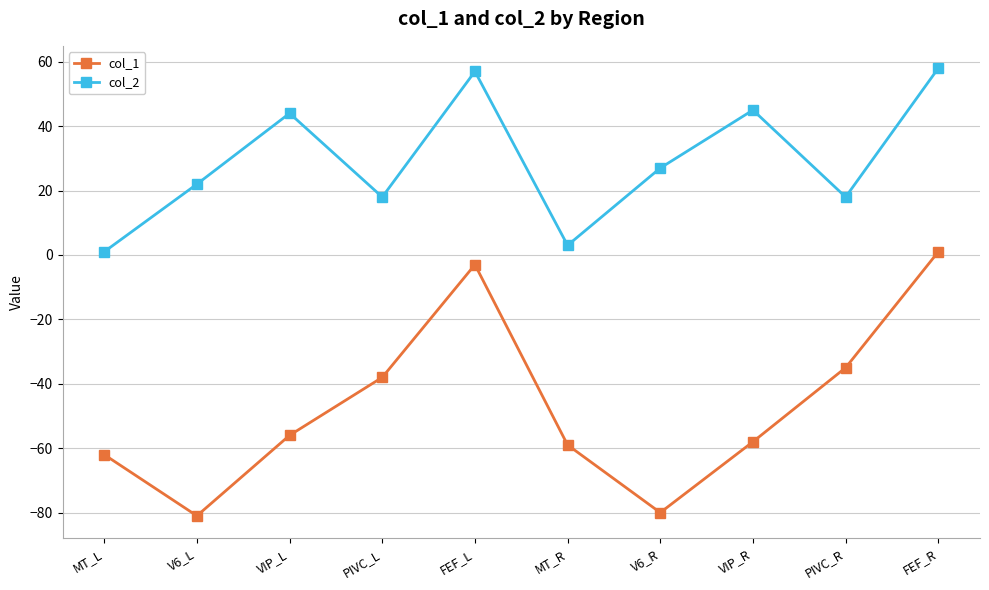

True or false: col_1 and col_2 cross at least once.

False